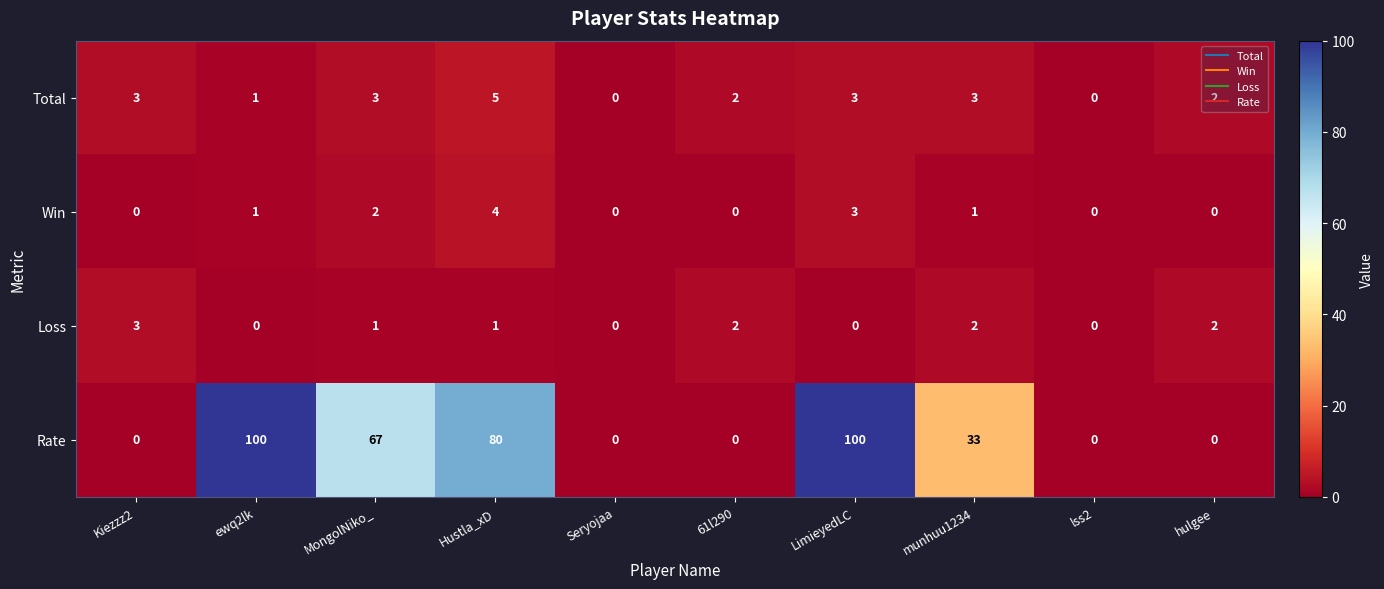

What is the approximate value of Total at LimieyedLC?

3